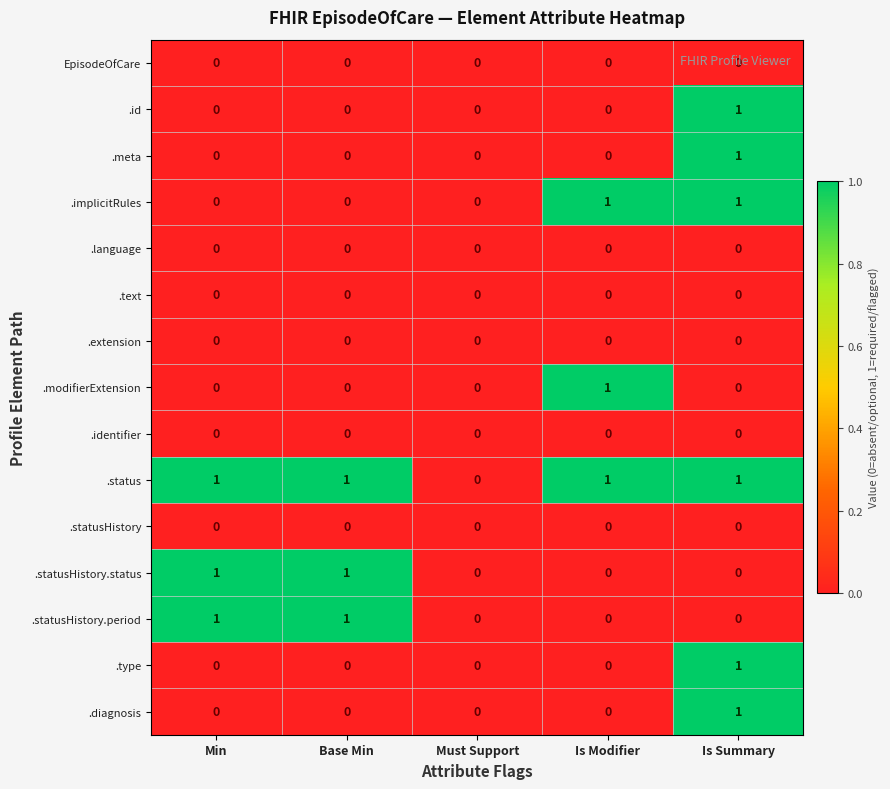

What is the sum of all .status values?

4